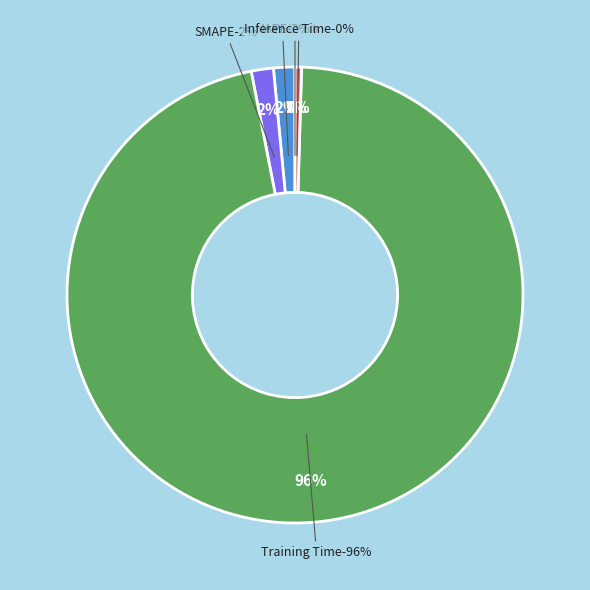

Is there any slice that represents more than half of the pie?

Yes